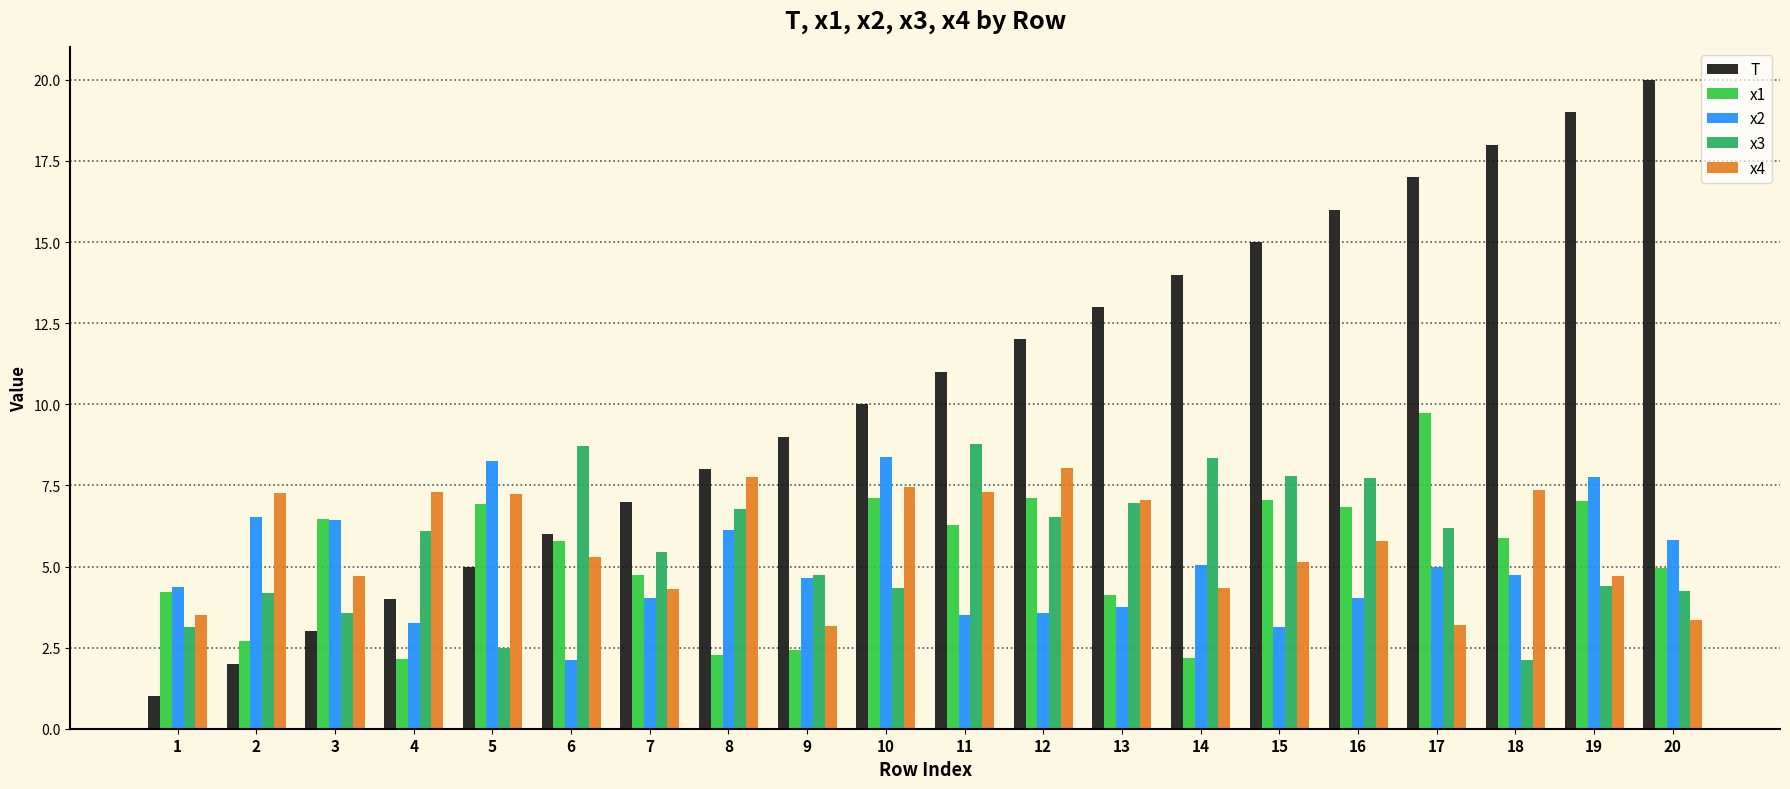

At which label is T closest to 10?

10